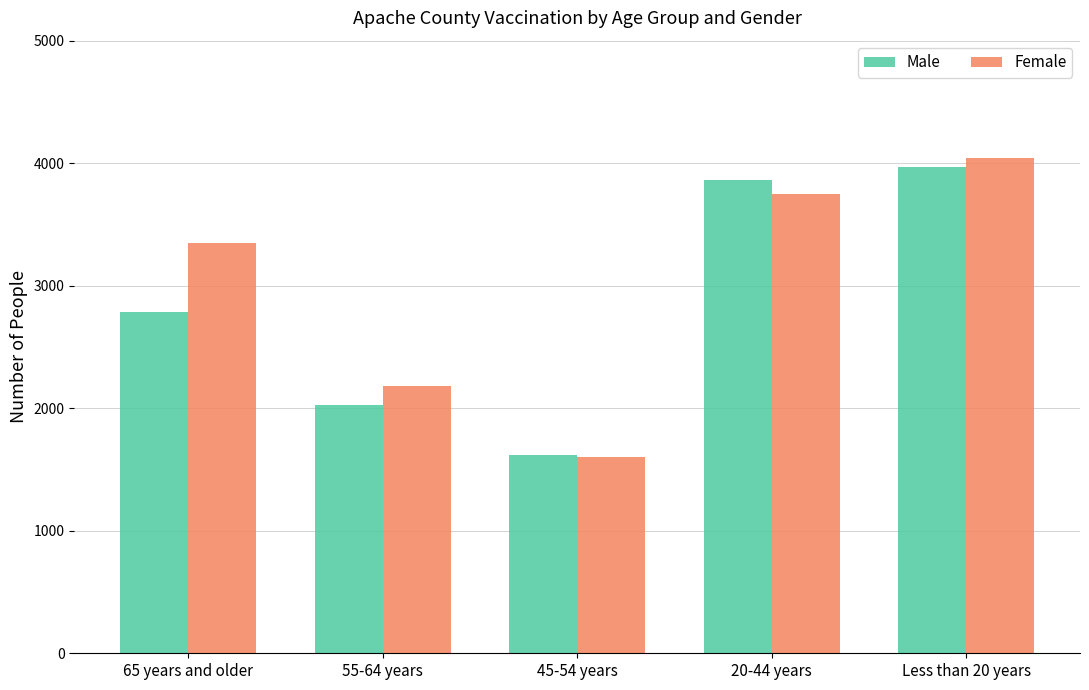

What are all the series names shown in the legend?

Male, Female